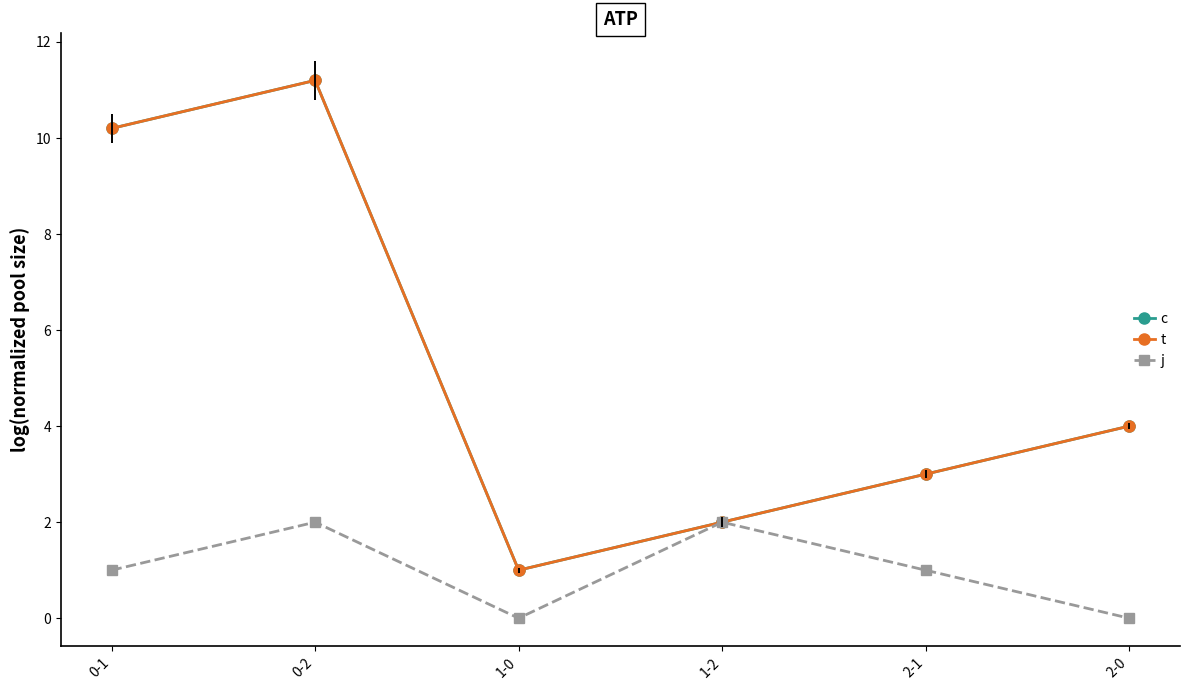

True or false: j has a value of 2.0 at 0-2.

True